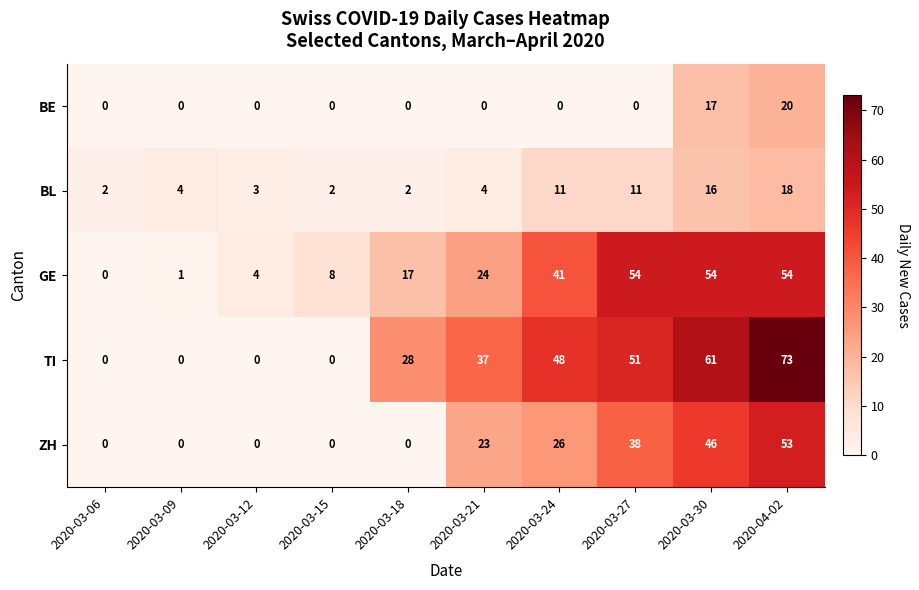

List the series in order of their peak value, lowest first.

BL, BE, ZH, GE, TI